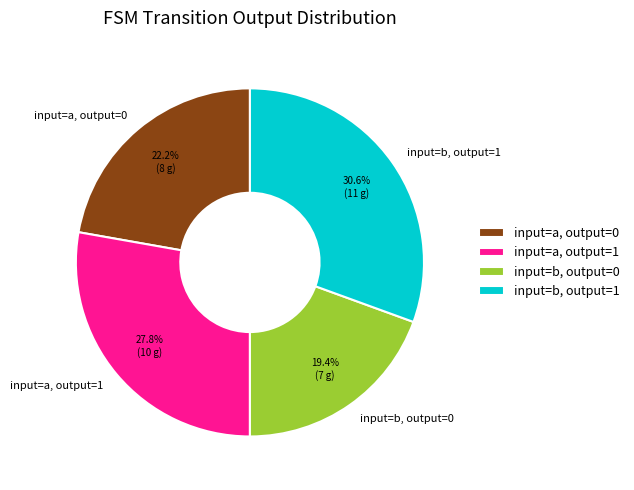

Is there any slice that represents more than half of the pie?

No